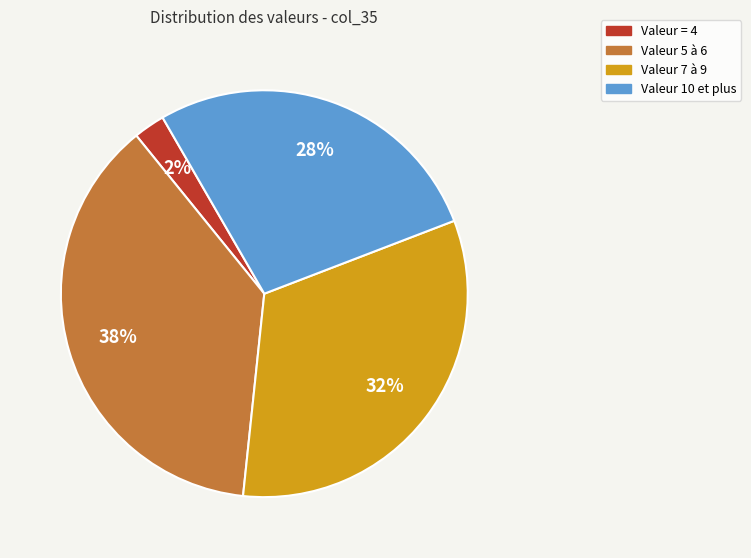

Does any single category account for the majority?

No